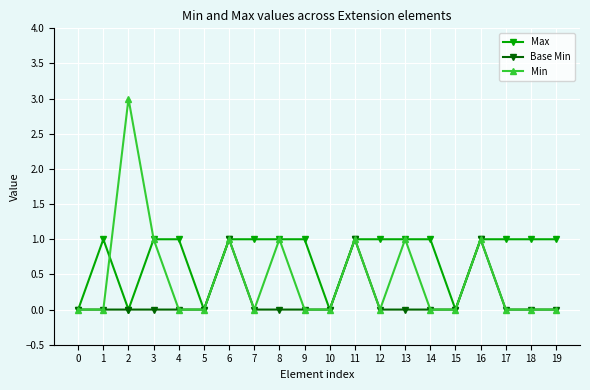

What is the value of the Max point at the 4th from the left?

1